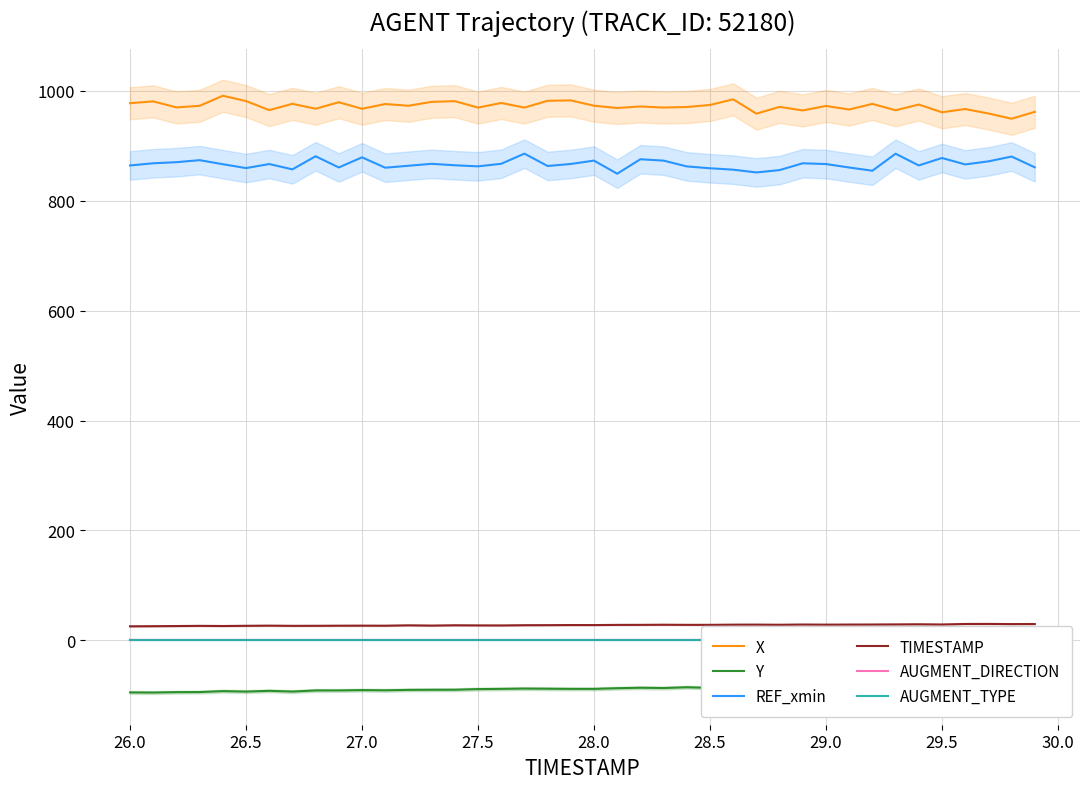

True or false: X and Y intersect in this chart.

False